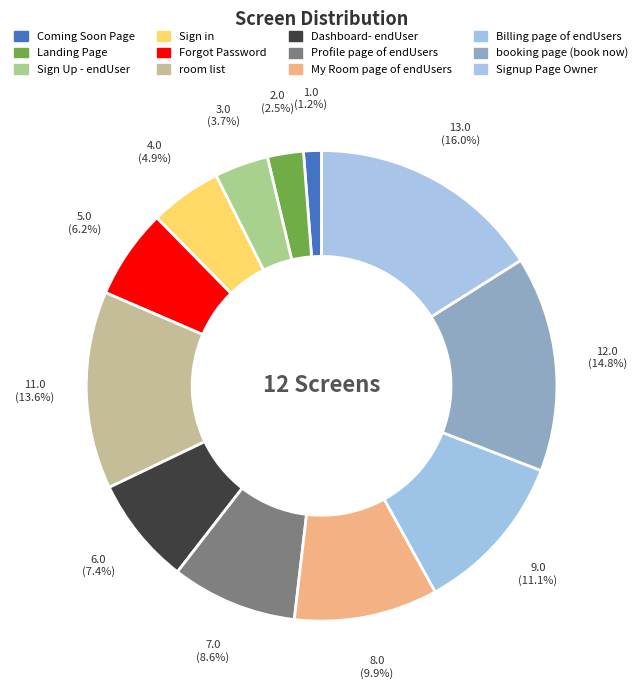

Do Landing Page and booking page (book now) together represent more than half of the pie?

No